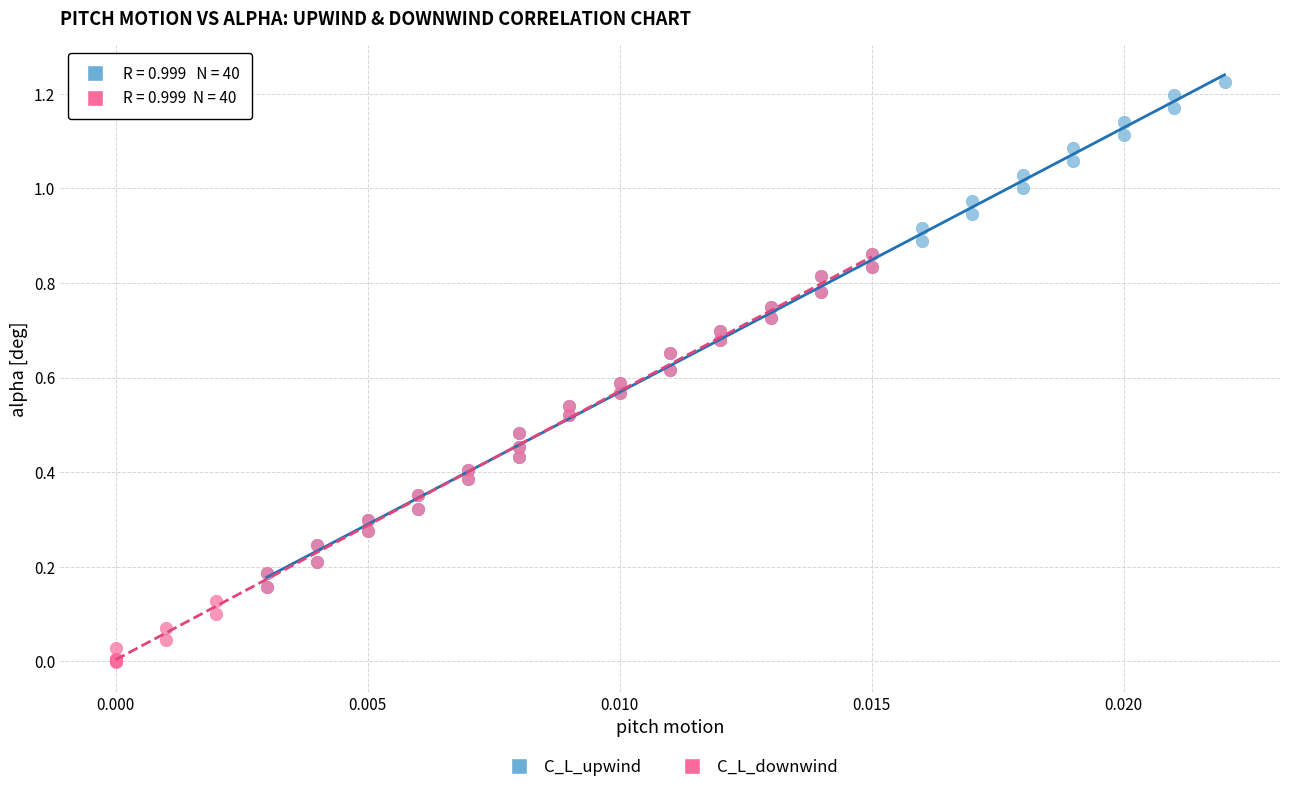

Which series reaches the minimum Y coordinate?

C_L_downwind